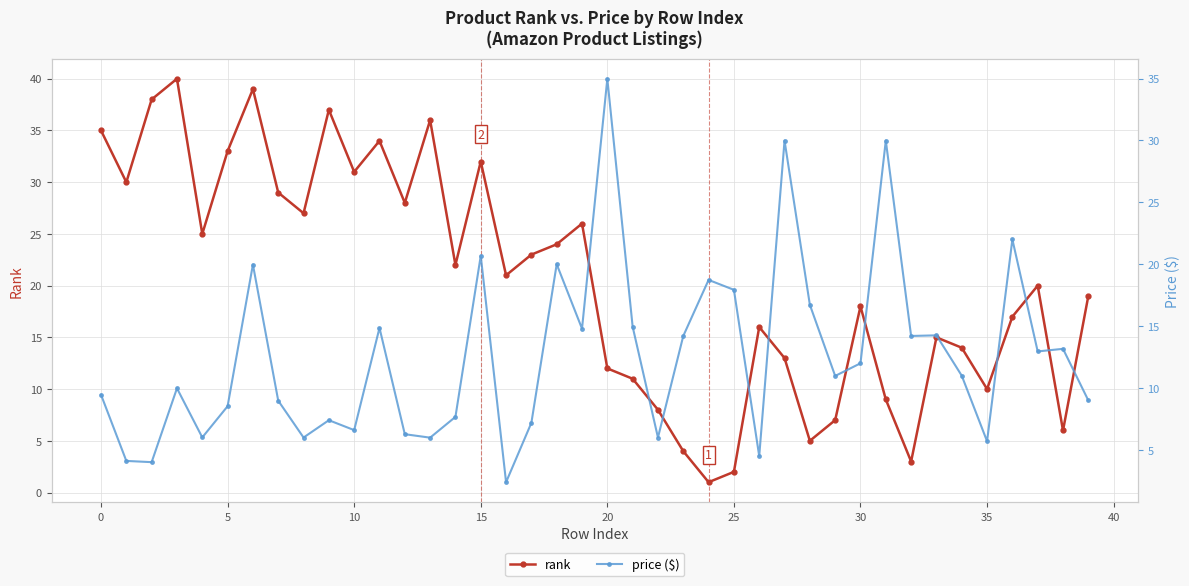

In rank, how many points are higher than both neighbors (excluding endpoints)?

11